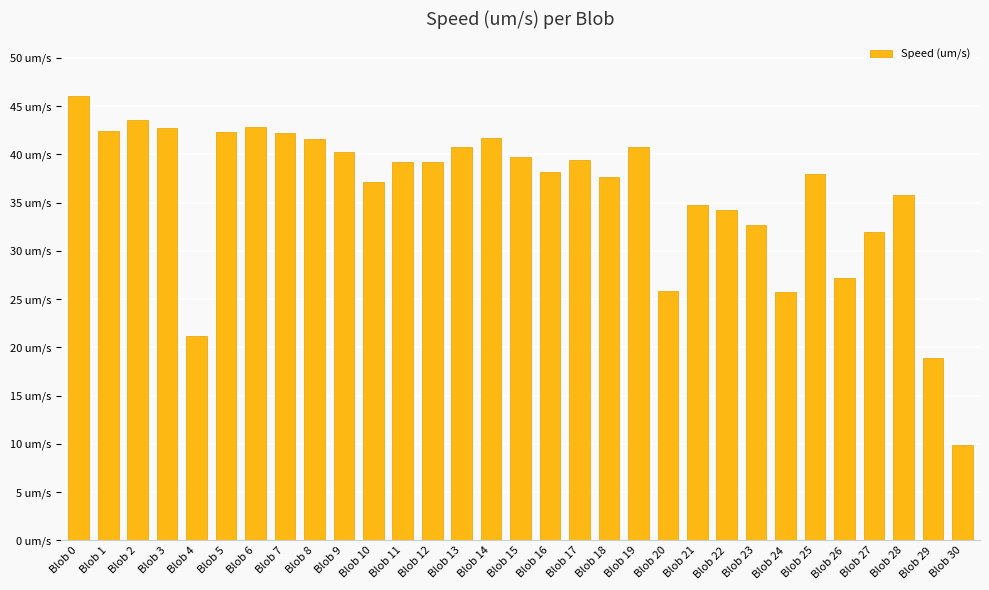

Does the chart contain any negative values?

No